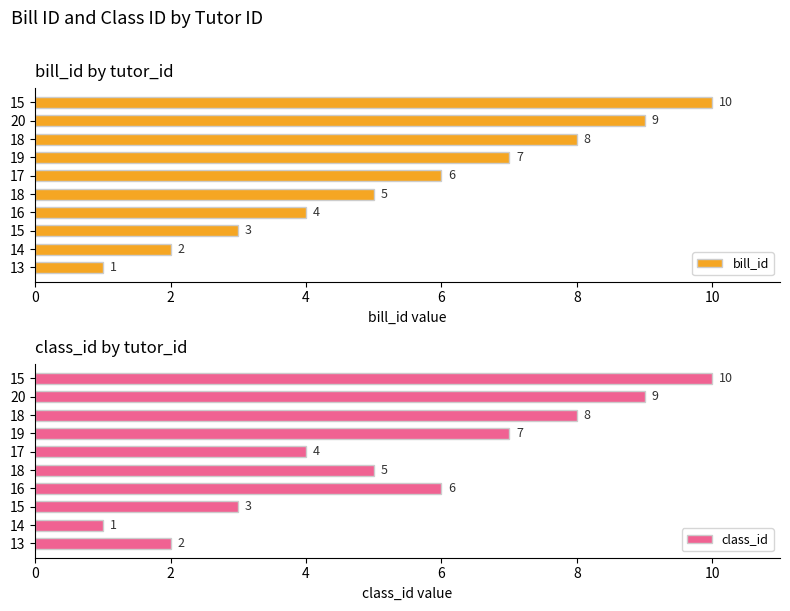

What is the average value of the bill_id series?

6